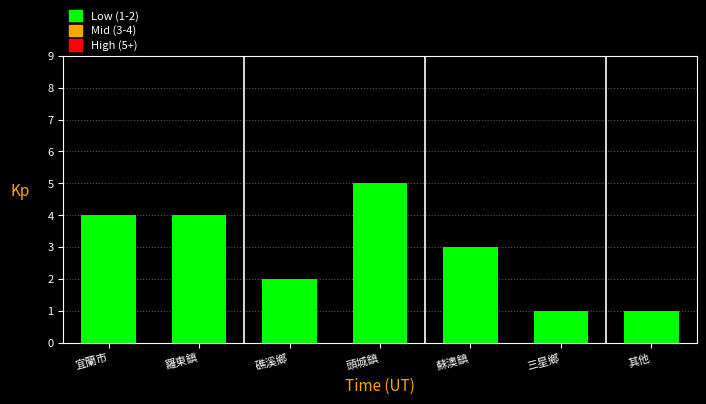

Reading left to right, transcribe all the data shown in this chart.

宜蘭市=4	羅東鎮=4	礁溪鄉=2	頭城鎮=5	蘇澳鎮=3	三星鄉=1	其他=1